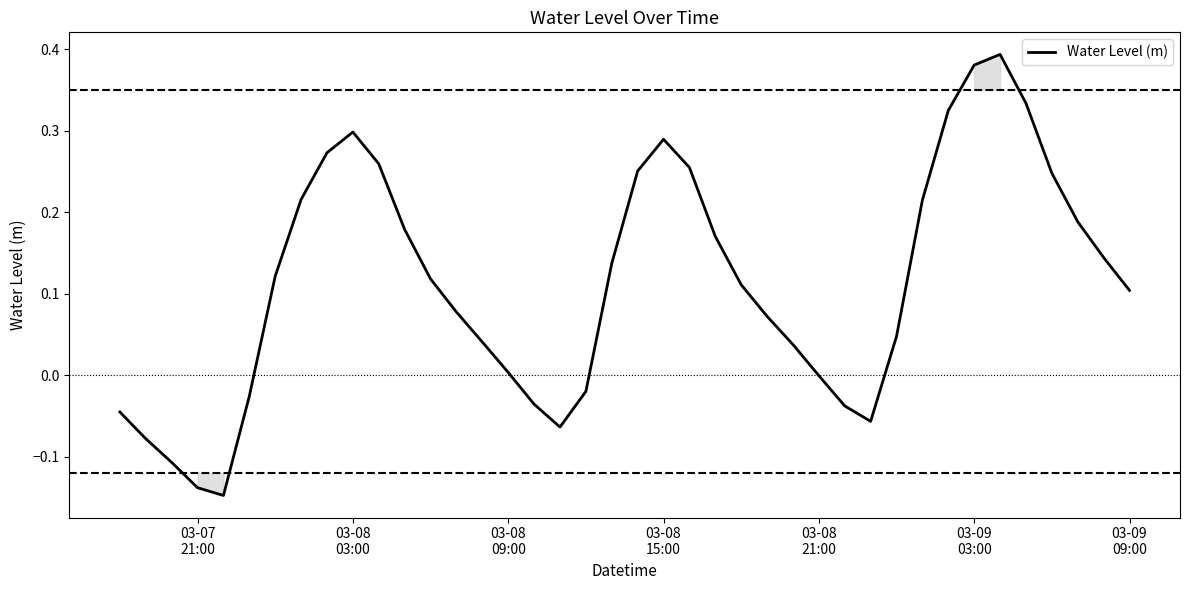

What is the difference between the maximum and minimum values?

0.5